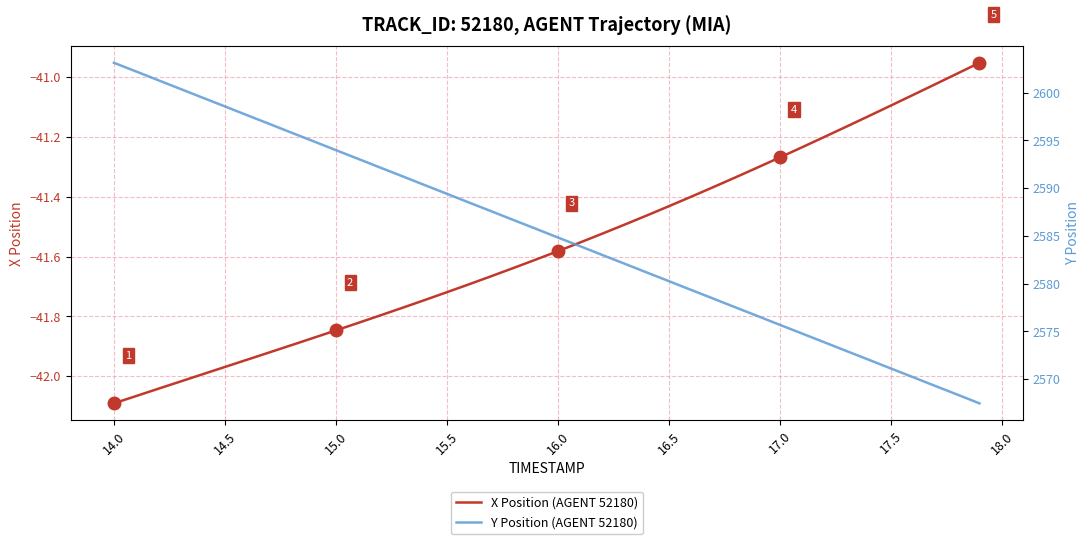

Is this an area chart (filled region under the line)?

No